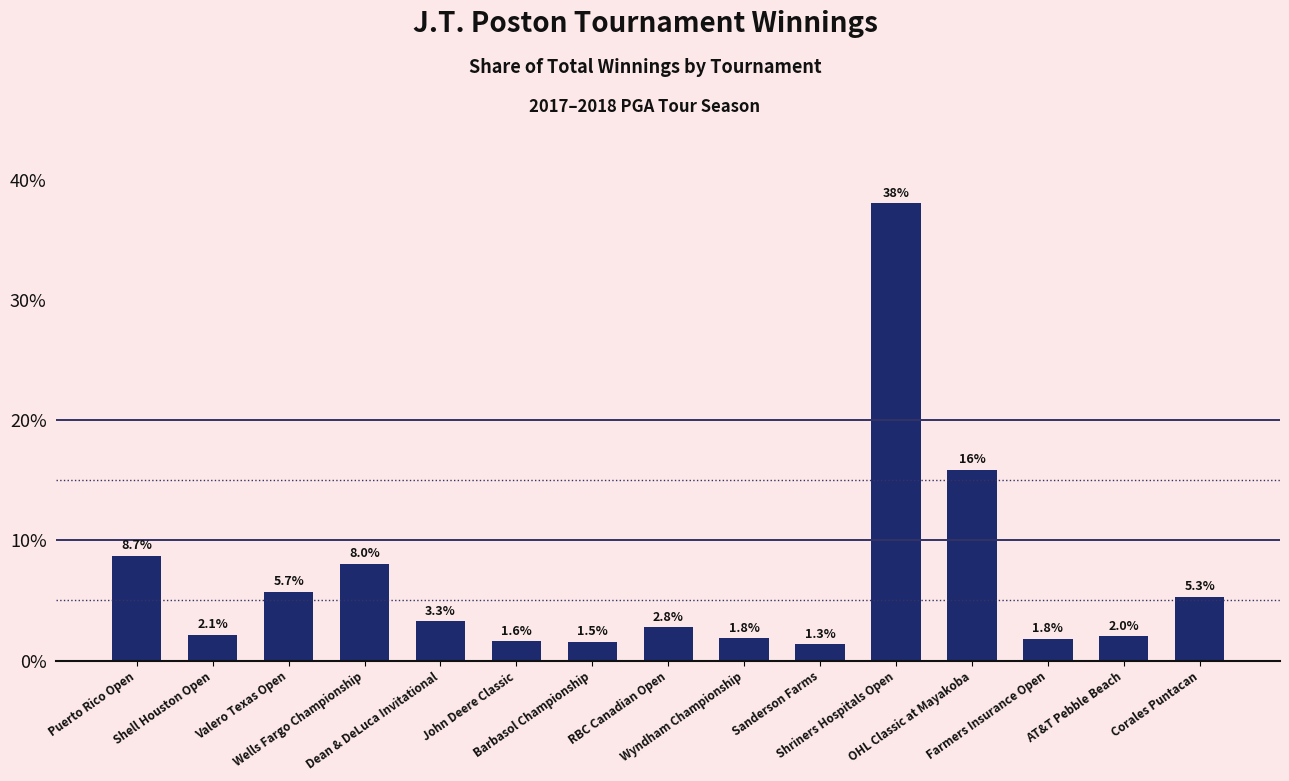

What is the label of the 2nd bar from the left?

Shell Houston Open